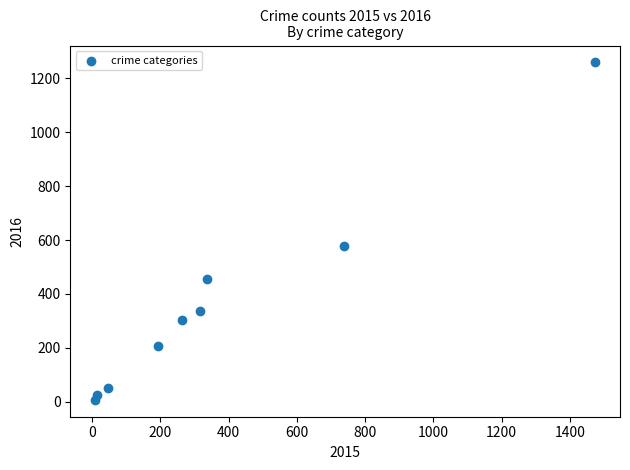

What is the range of X values (max minus min)?

1465